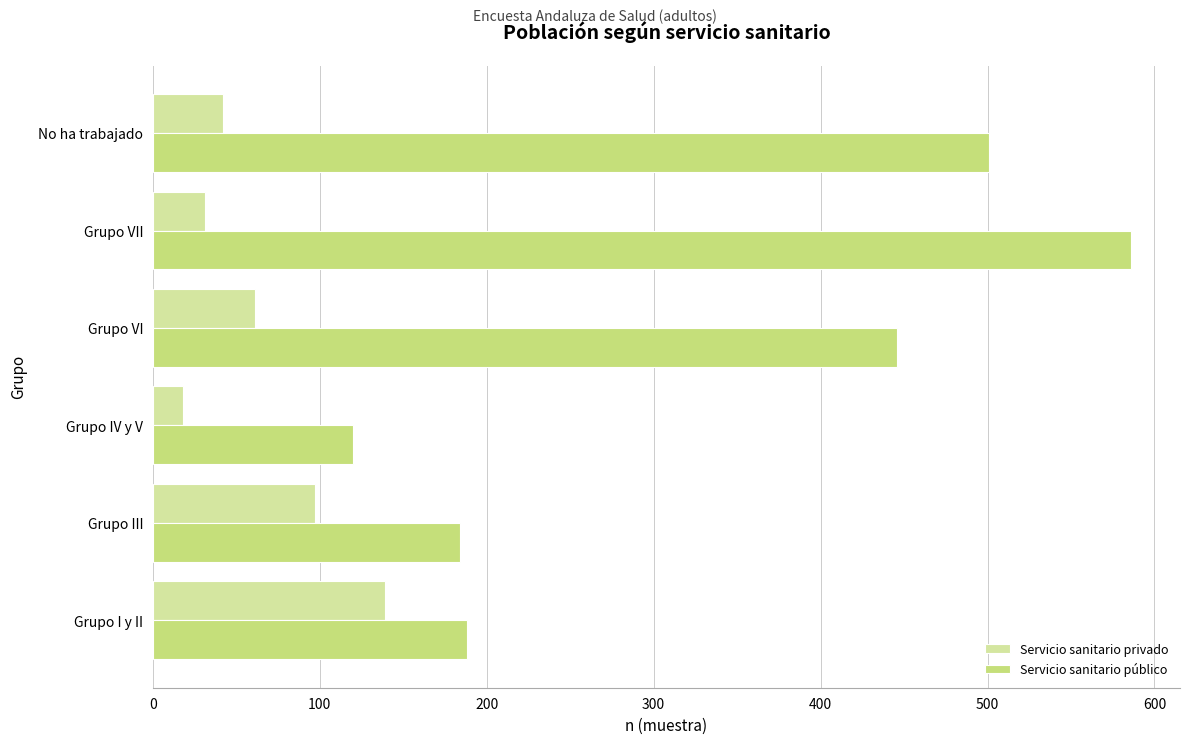

What is the difference between the maximum and minimum values in the Servicio sanitario privado series?

121